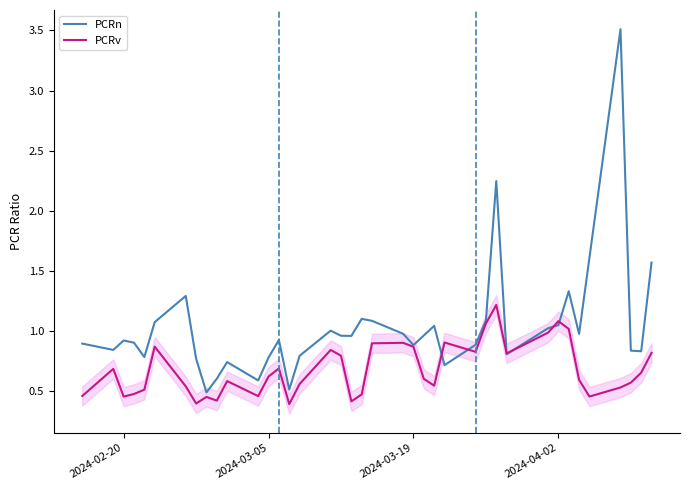

Which series has the largest range (max minus min)?

PCRn